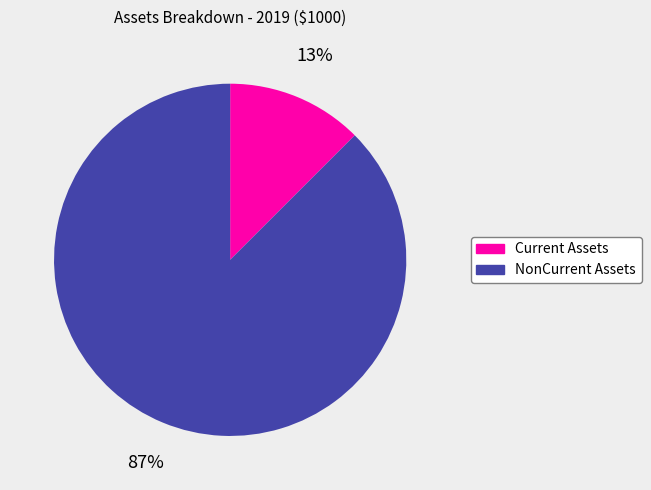

Approximately how many times larger is the value at Current Assets compared to NonCurrent Assets?

0.1